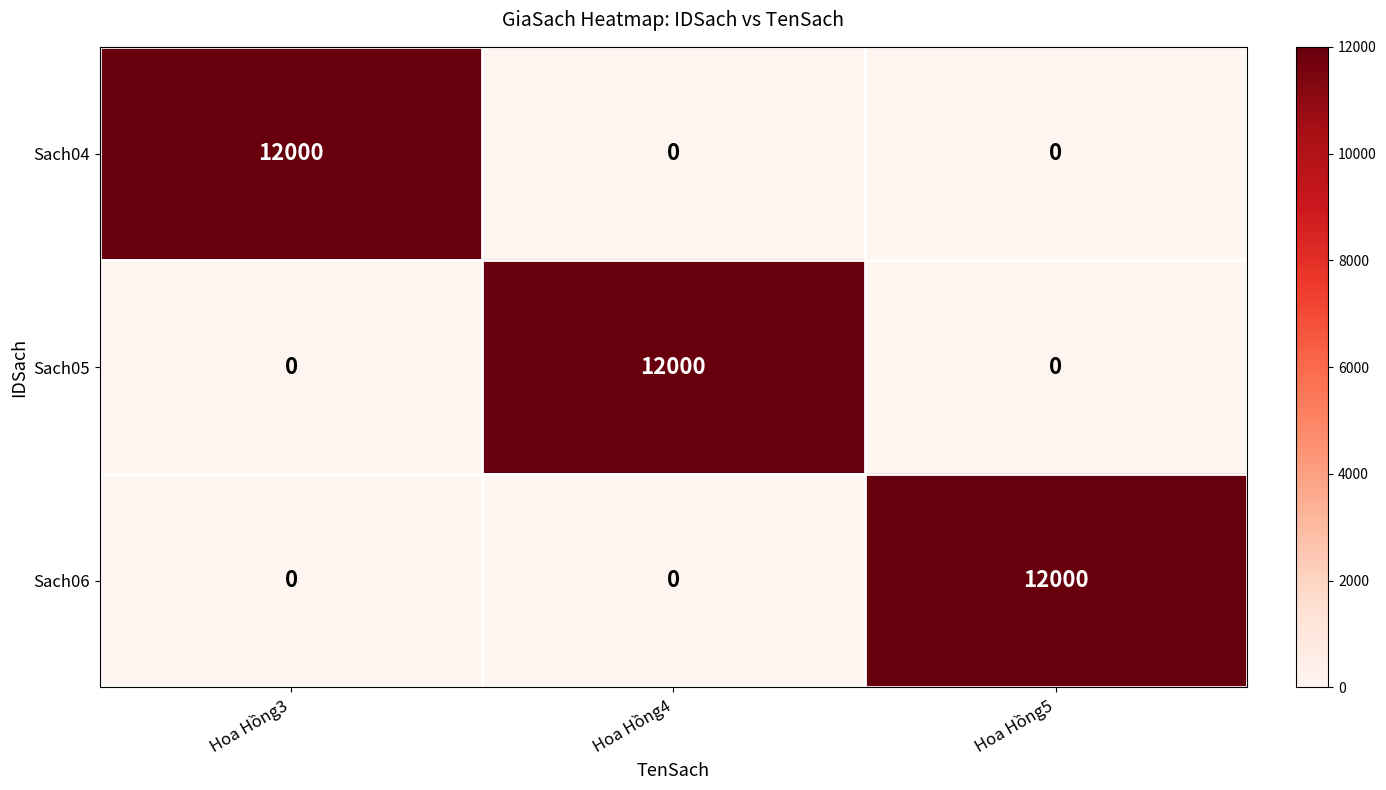

Reading left to right, list all the values displayed in this chart.

Sach04: 12000	0	0
Sach05: 0	12000	0
Sach06: 0	0	12000